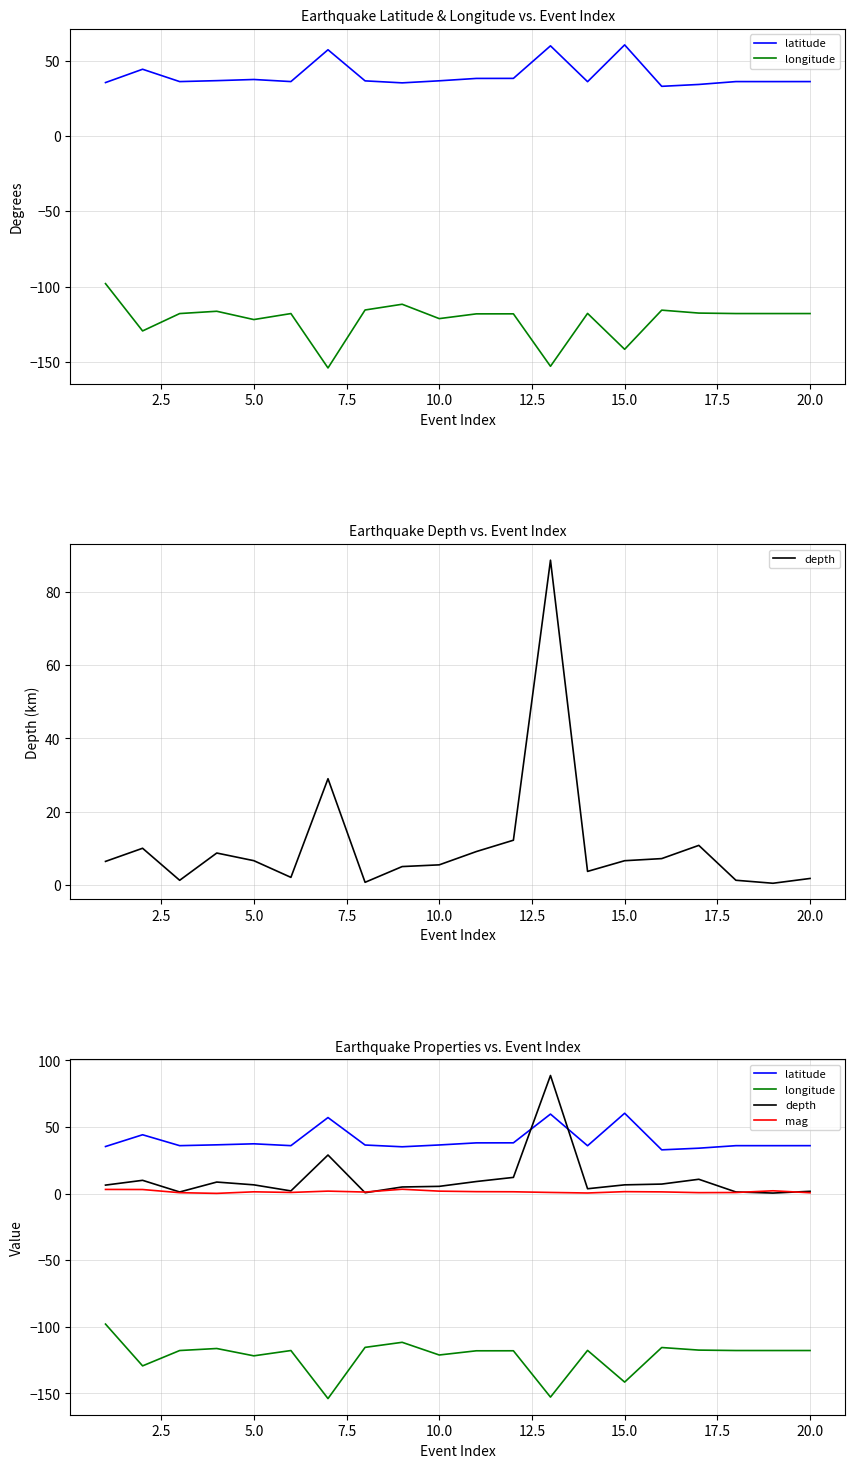

True or false: latitude and depth cross at least once.

True